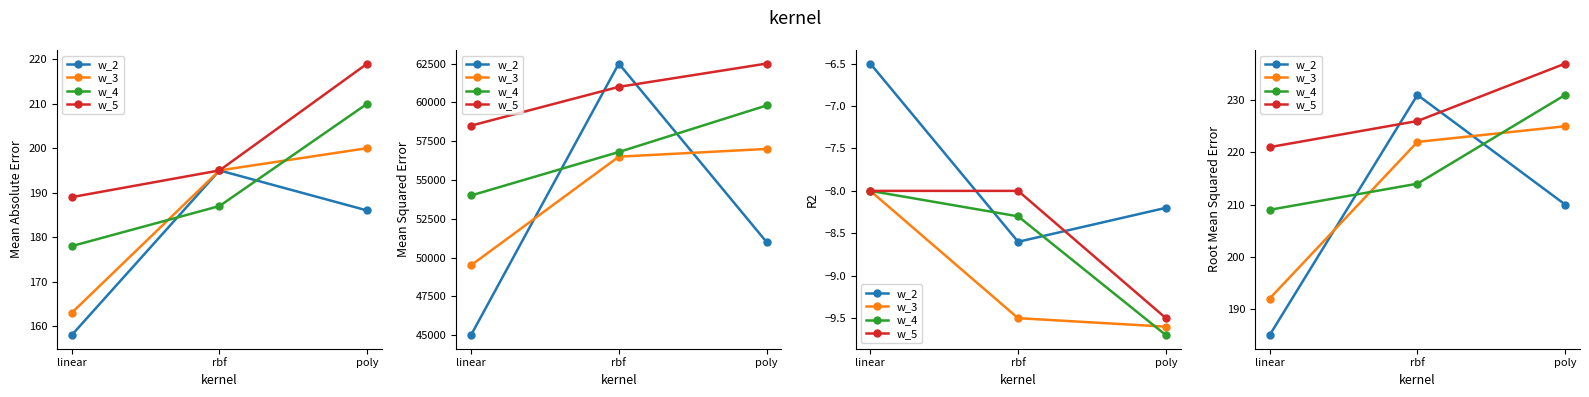

Which has a higher value, linear or poly?

poly